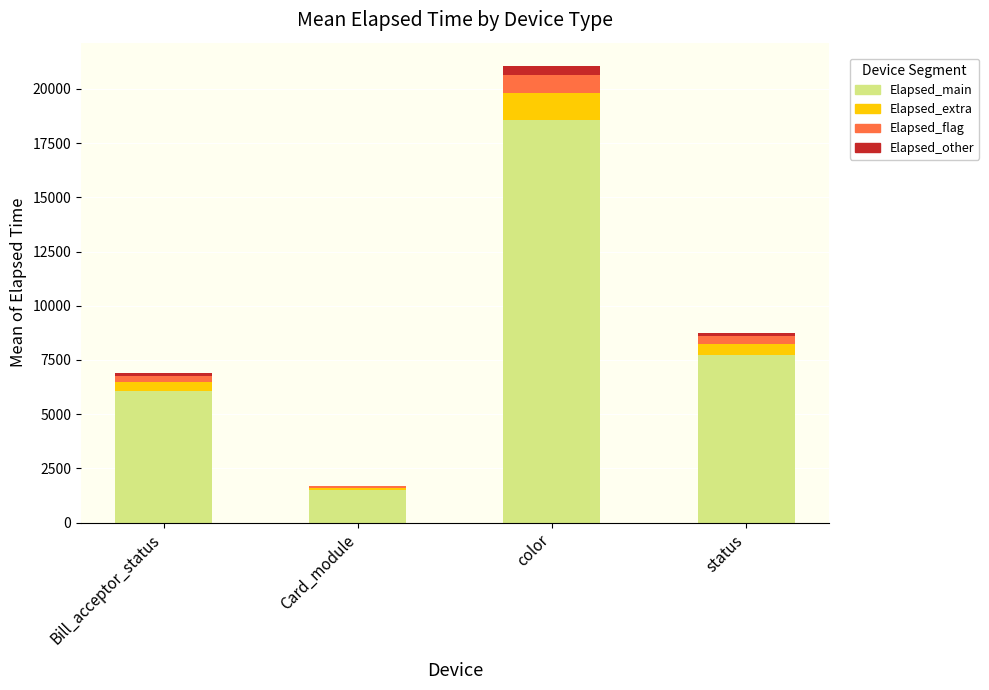

Reading right to left, transcribe the values for Elapsed_main.

status=7715.3	color=18545.8	Card_module=1504.4	Bill_acceptor_status=6088.3